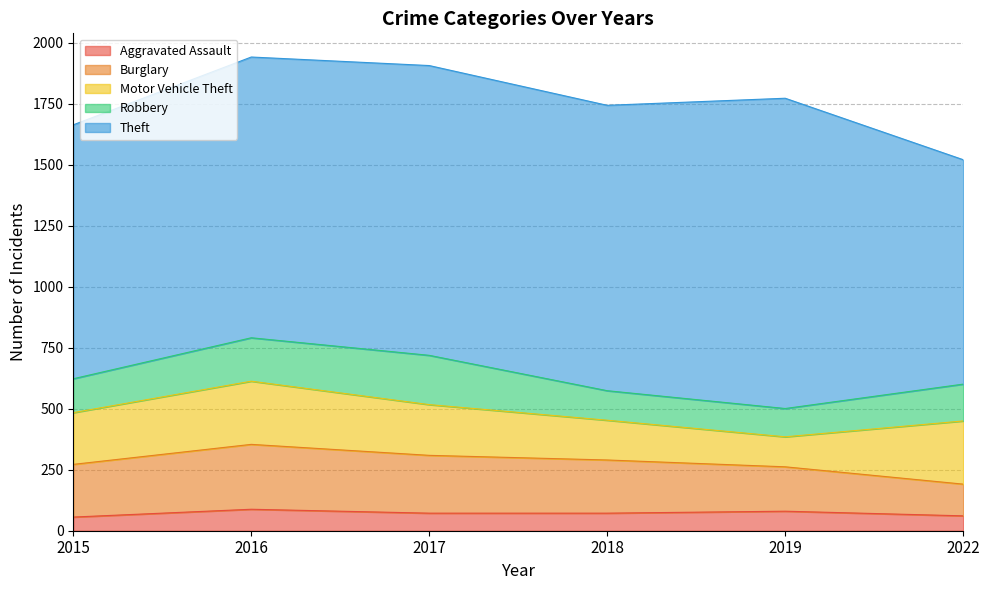

Reading right to left, list all the values displayed in this chart.

Aggravated Assault: 61	80	72	72	88	56
Burglary: 130	182	218	237	266	216
Motor Vehicle Theft: 259	123	163	208	259	212
Robbery: 151	116	121	202	178	139
Theft: 920	1272	1170	1188	1151	1041